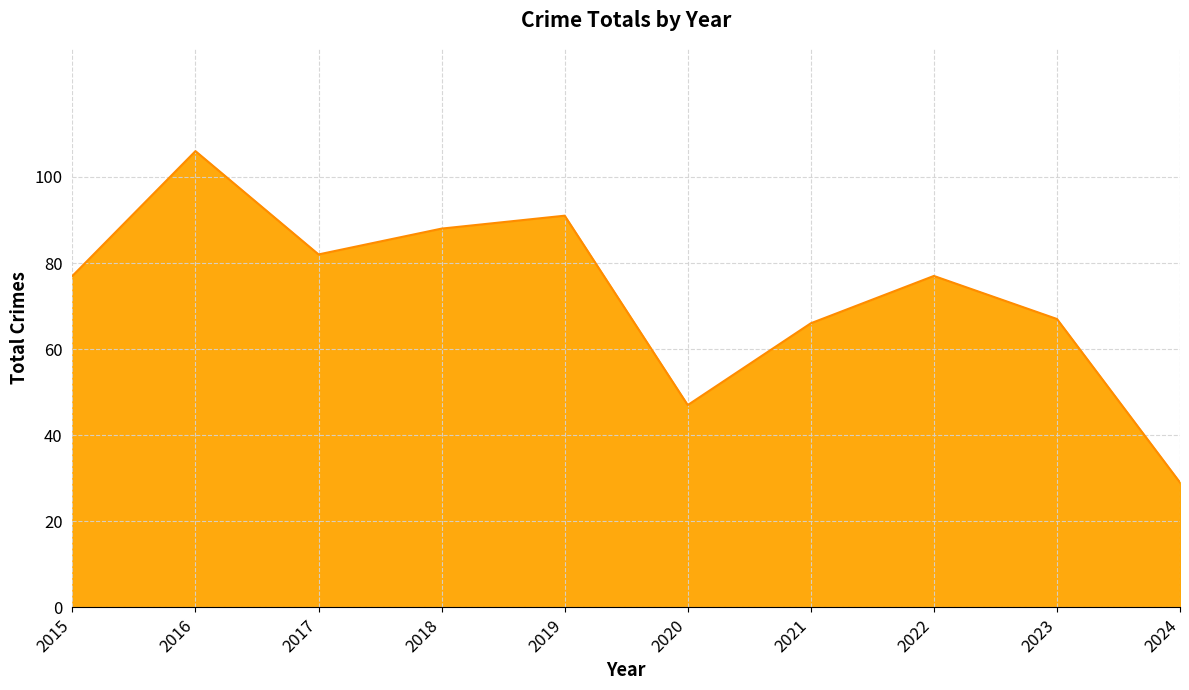

Which label corresponds to the largest value in the chart?

2016